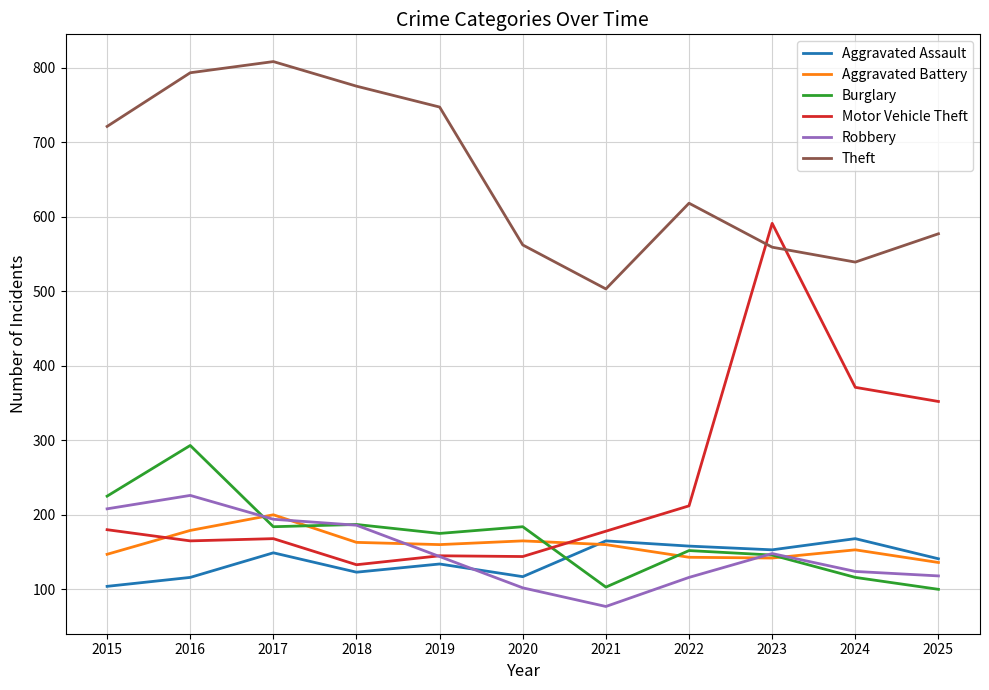

What value does the Motor Vehicle Theft series have at 2024, to the nearest 5?

370